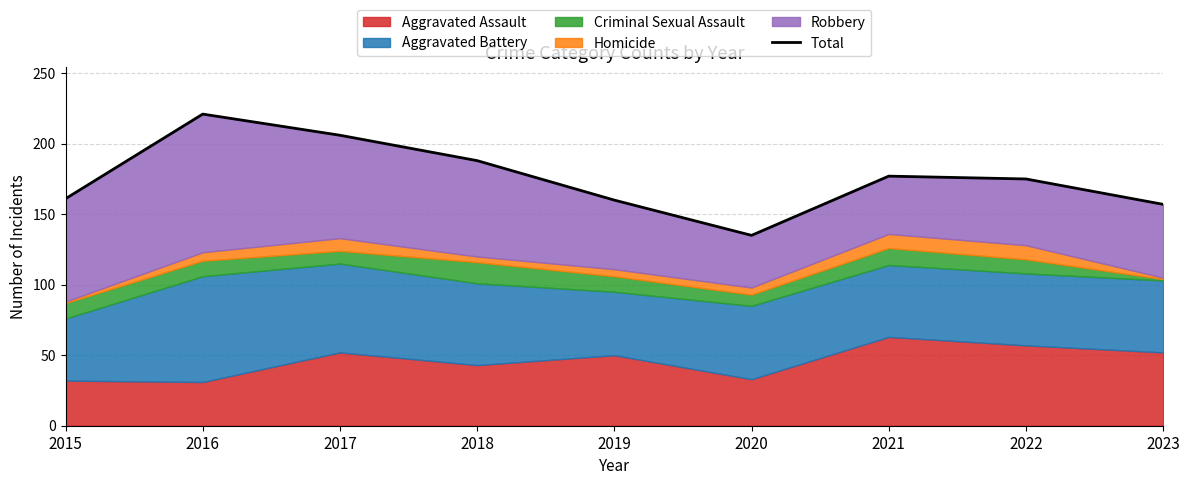

Rank the categories by value from highest to lowest.

2016, 2017, 2018, 2021, 2022, 2015, 2019, 2023, 2020